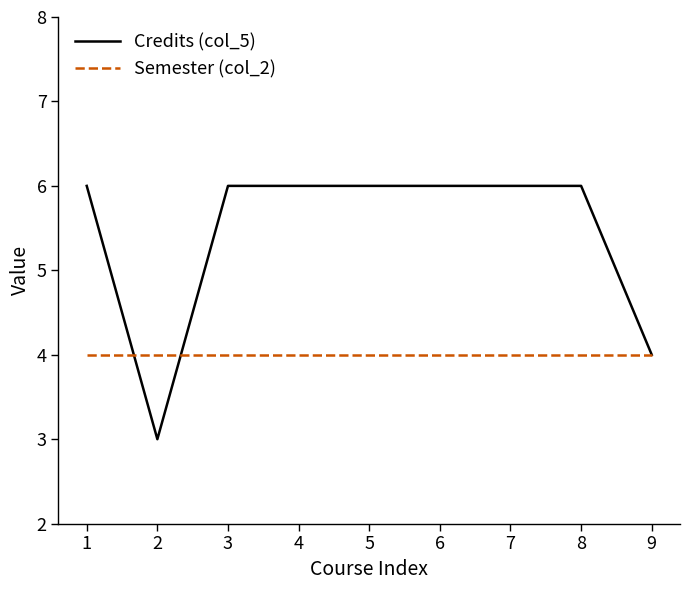

Read the Credits (col_5) value at 2.

3